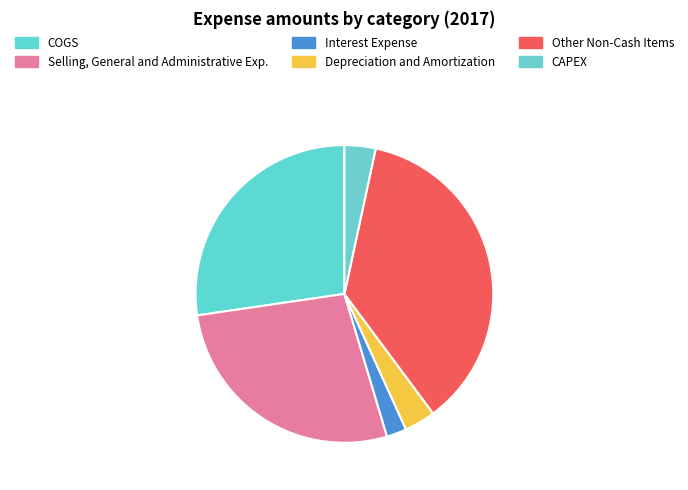

To the nearest percent, what percentage of the pie is COGS?

25%